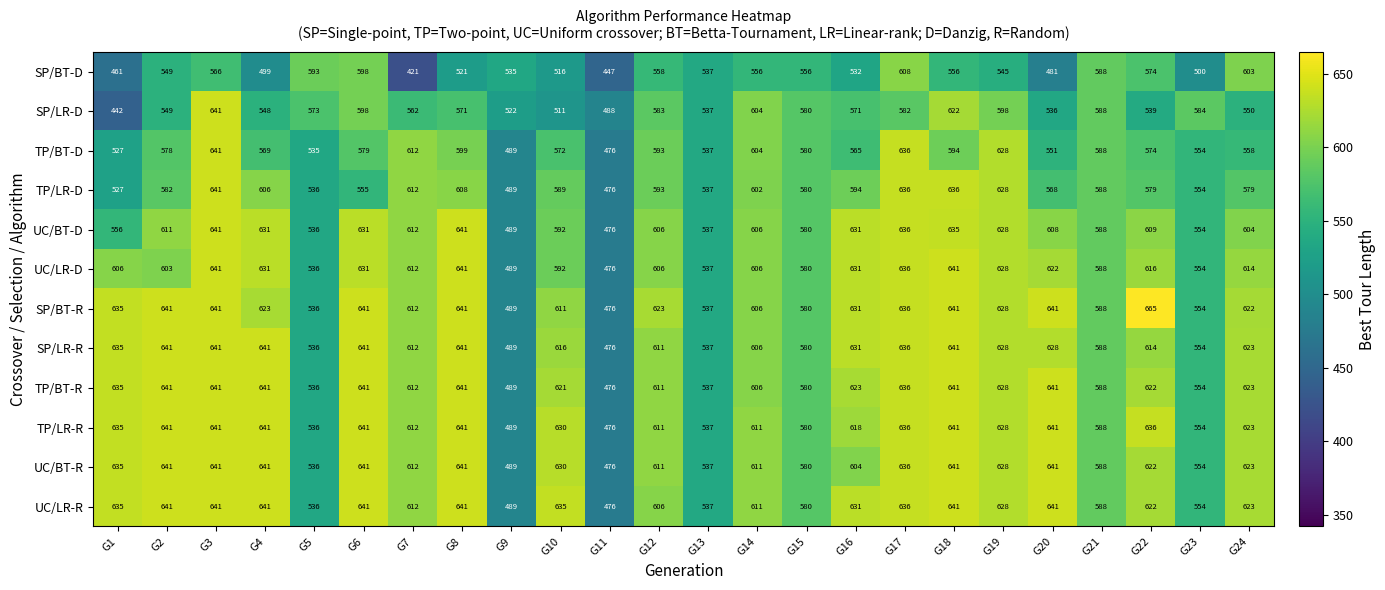

What value does the TP/LR-R series have at G23?

554